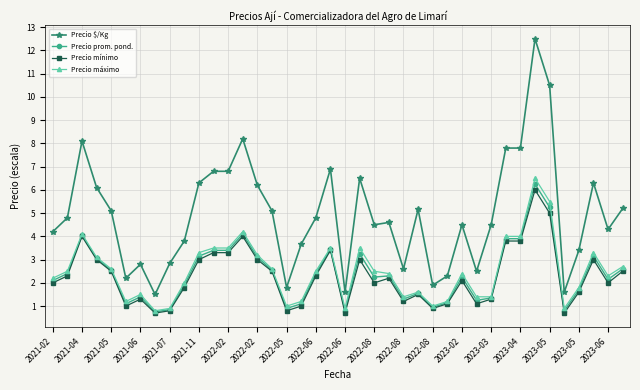

Which series has the largest total across all categories?

Precio $/Kg